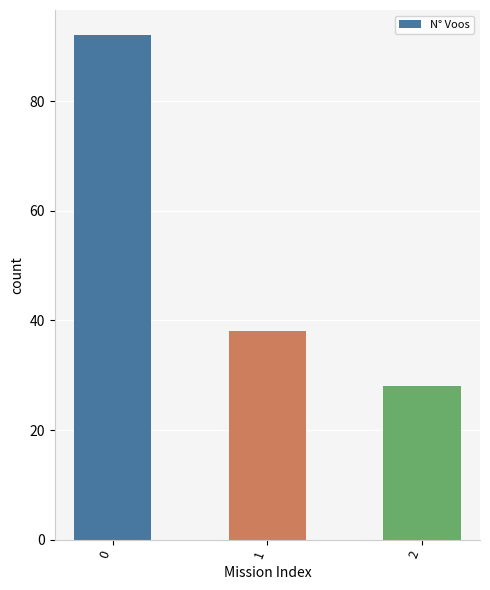

List the labels in order of value, largest first.

0, 1, 2